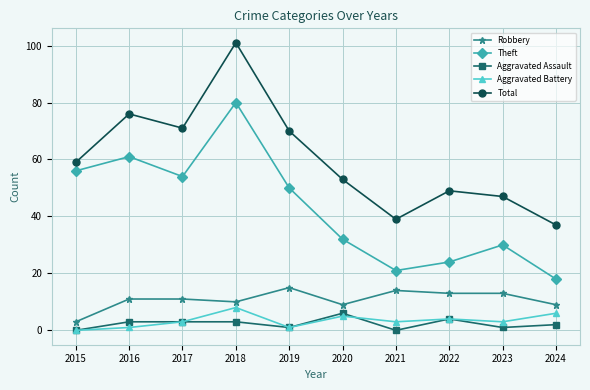

How many interior local peaks does the Total series have?

3